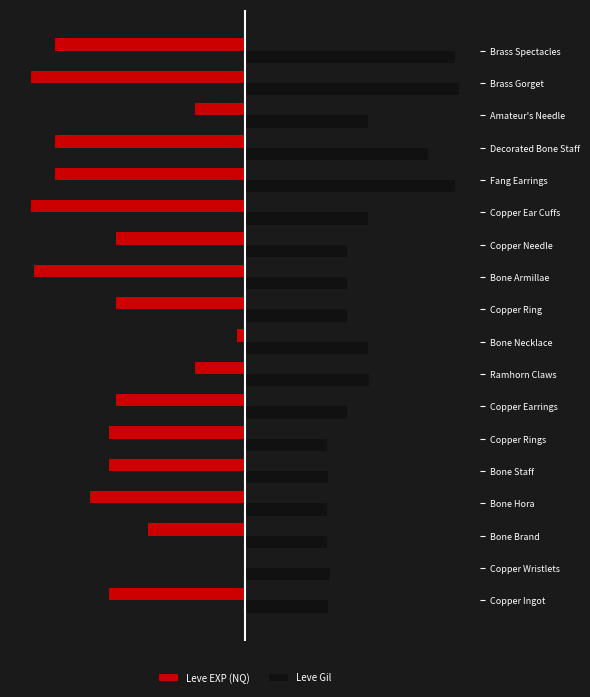

What is the sum of all Leve Gil values?

103.4